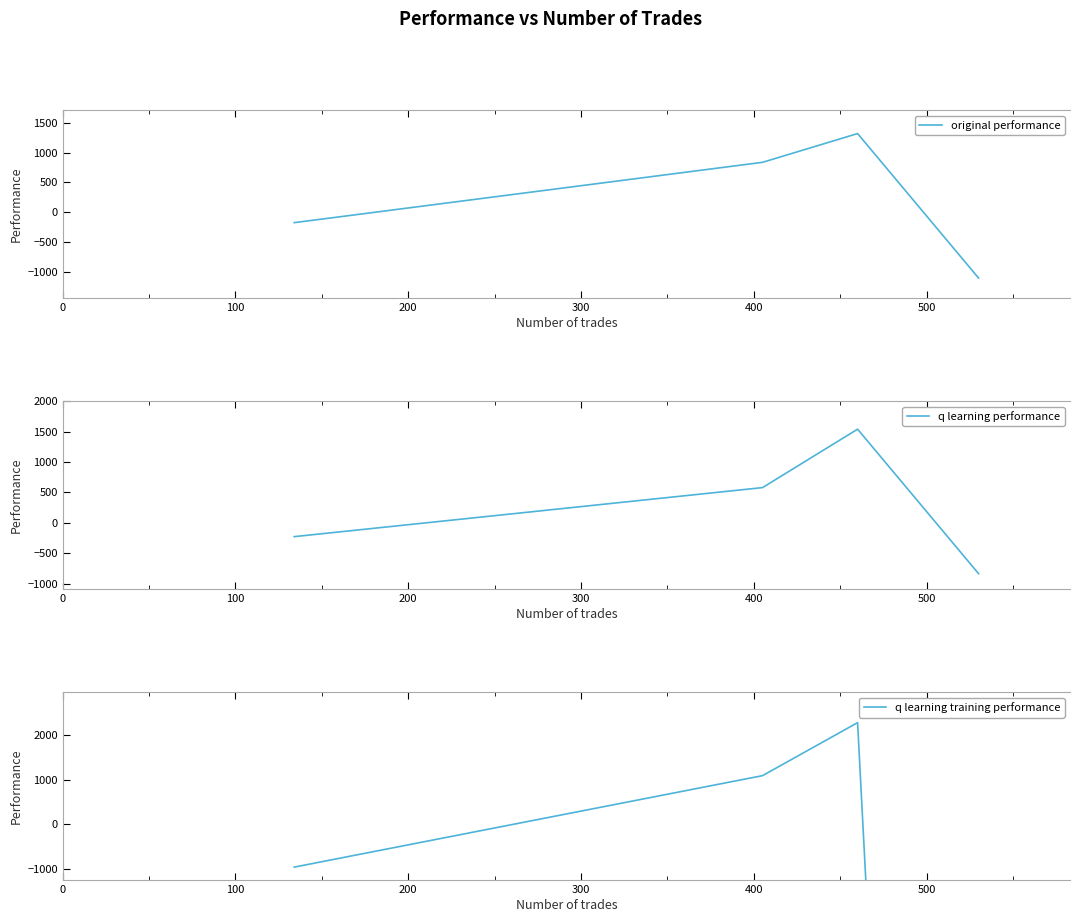

How many interior local peaks does the original performance series have?

1